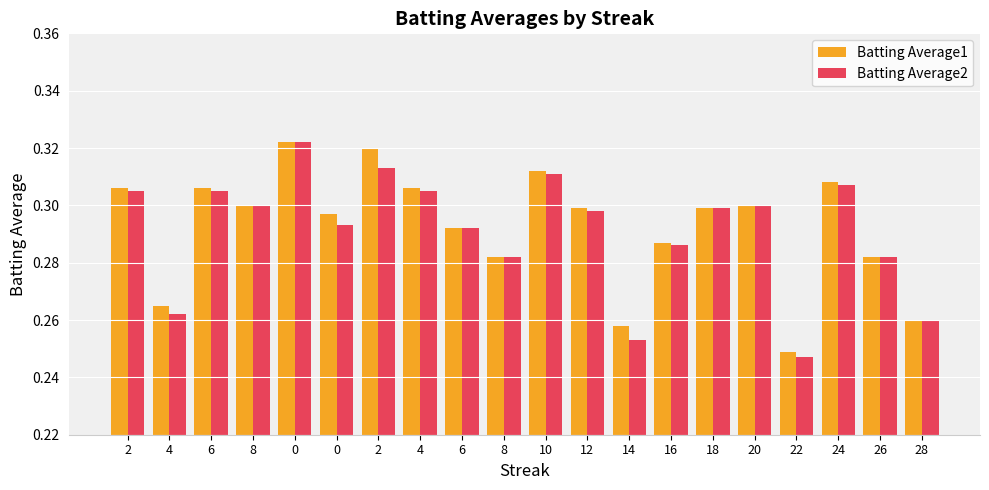

Reading left to right, list all the values displayed in this chart.

Batting Average1: 2=0.3	4=0.3	6=0.3	8=0.3	0=0.3	0=0.3	2=0.3	4=0.3	6=0.3	8=0.3	10=0.3	12=0.3	14=0.3	16=0.3	18=0.3	20=0.3	22=0.2	24=0.3	26=0.3	28=0.3
Batting Average2: 2=0.3	4=0.3	6=0.3	8=0.3	0=0.3	0=0.3	2=0.3	4=0.3	6=0.3	8=0.3	10=0.3	12=0.3	14=0.3	16=0.3	18=0.3	20=0.3	22=0.2	24=0.3	26=0.3	28=0.3